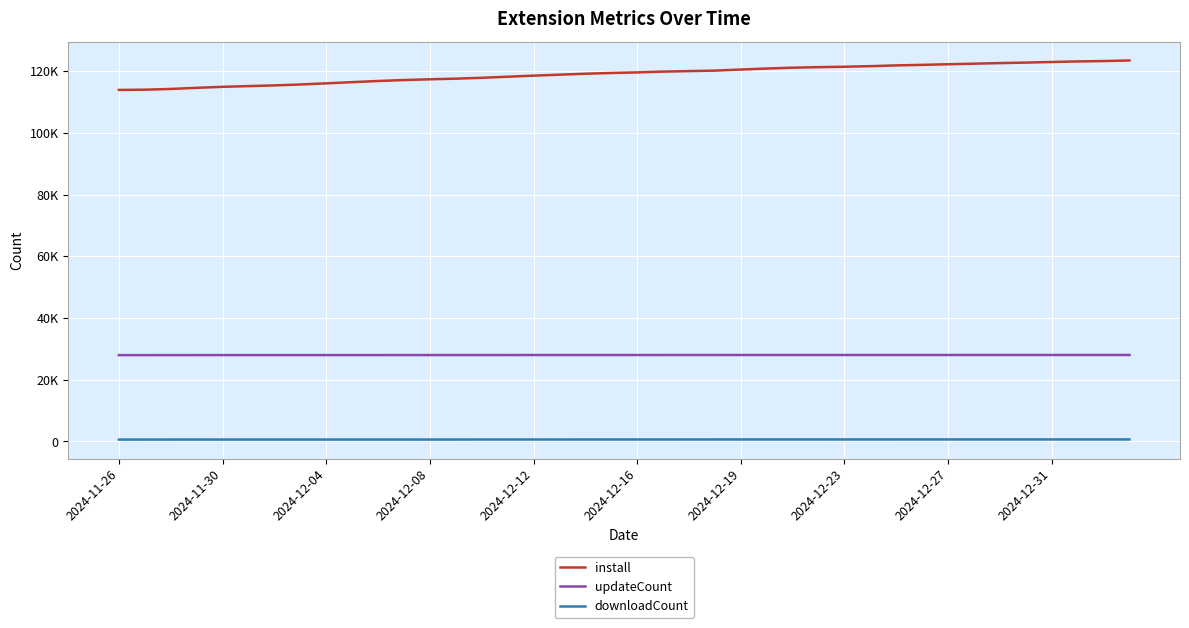

Which series has the widest spread of values?

install